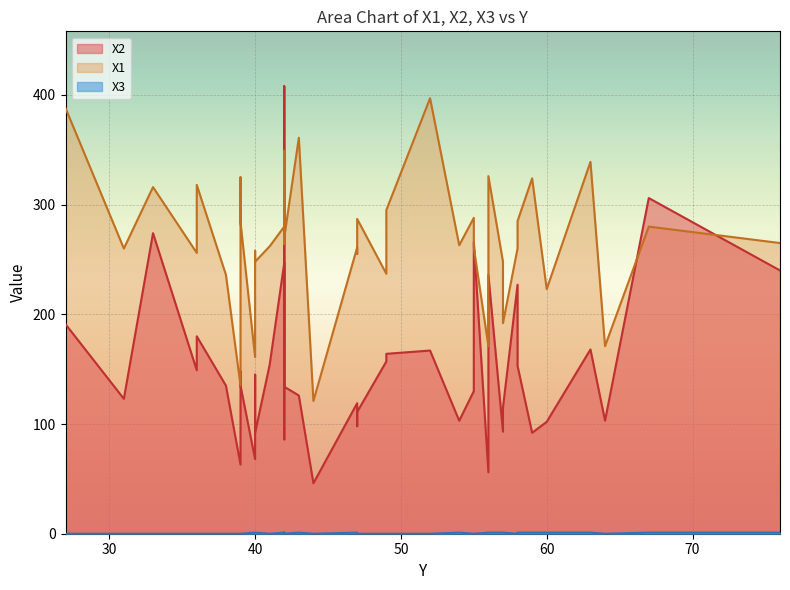

In X1, how many points are higher than both neighbors (excluding endpoints)?

12